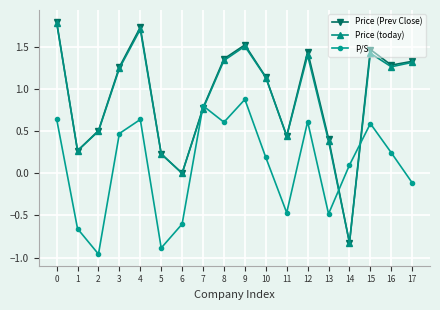

Is it true that Price (Prev Close) equals 0.2 at 13?

False